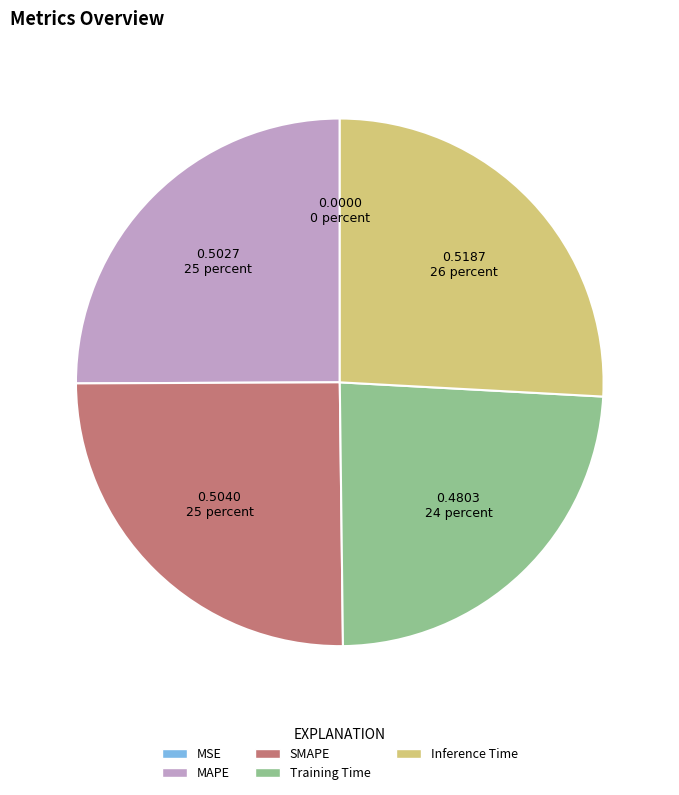

Between Training Time and SMAPE, which is larger?

SMAPE